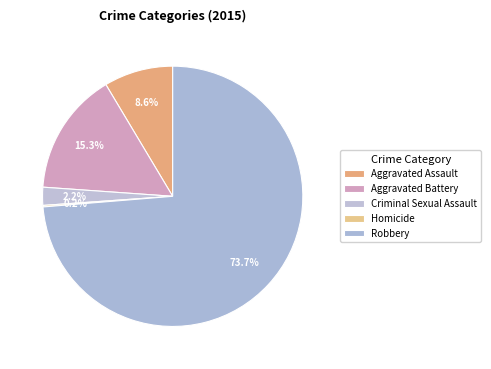

To the nearest percent, what is the average slice percentage?

20%